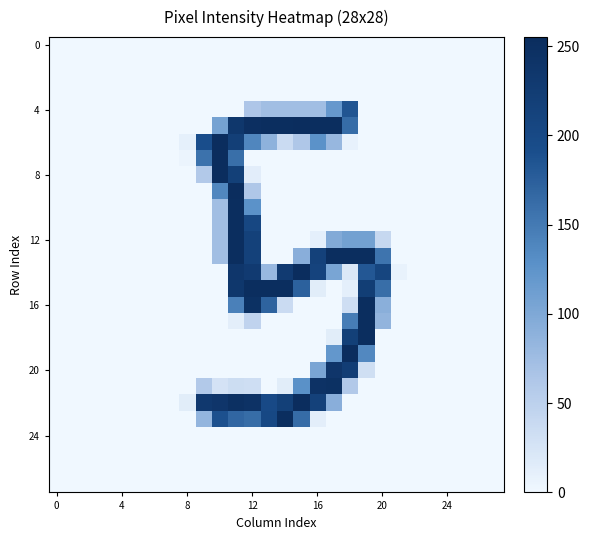

How many data points does each series have?

28